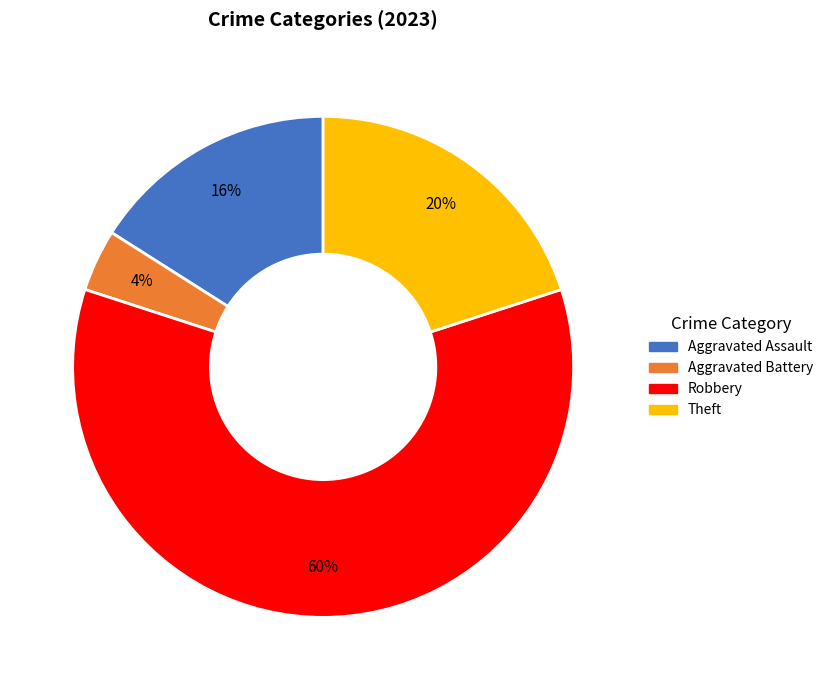

To the nearest percent, what is the difference between the largest and smallest slice percentages?

56%